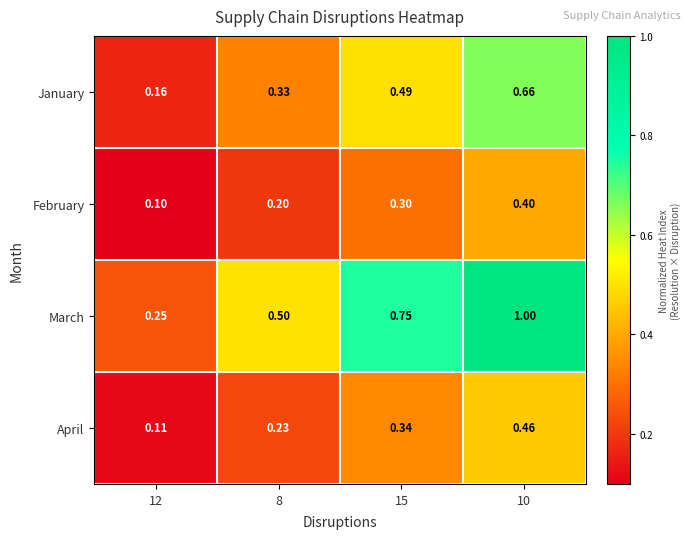

Count the number of data series in this chart.

4